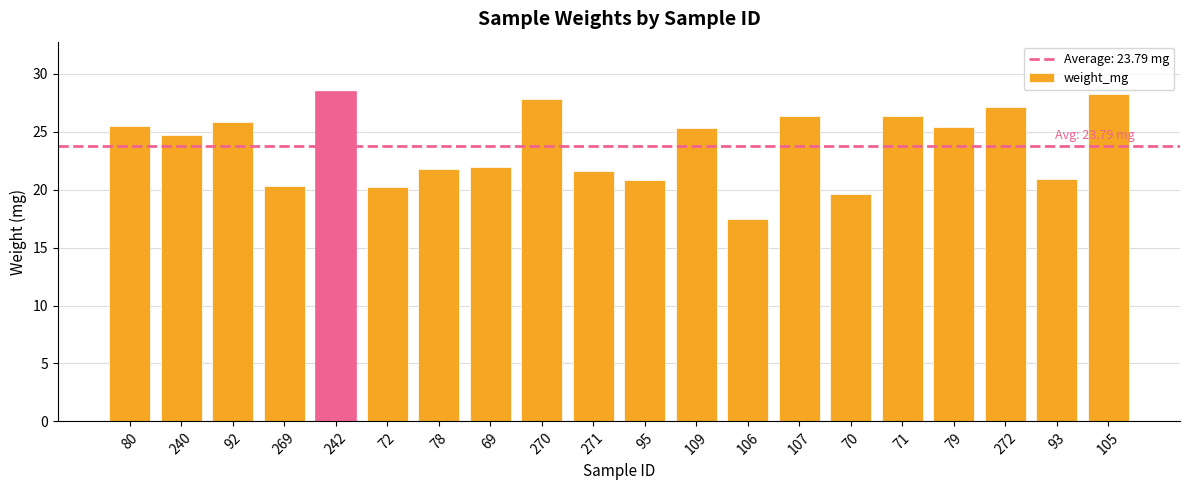

True or false: the data shows 36.1 at 80.

False